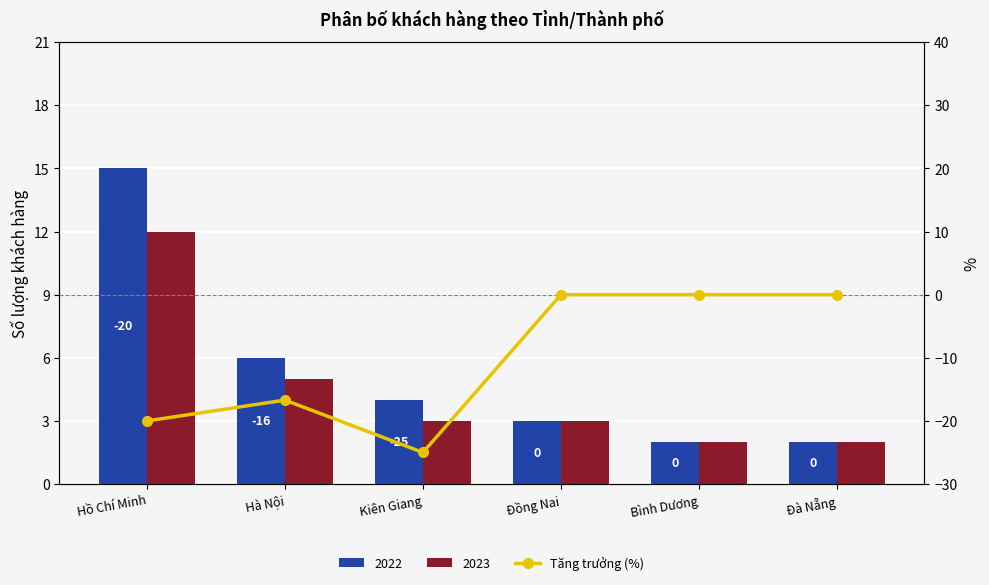

How many values are between -20 and 0?

5